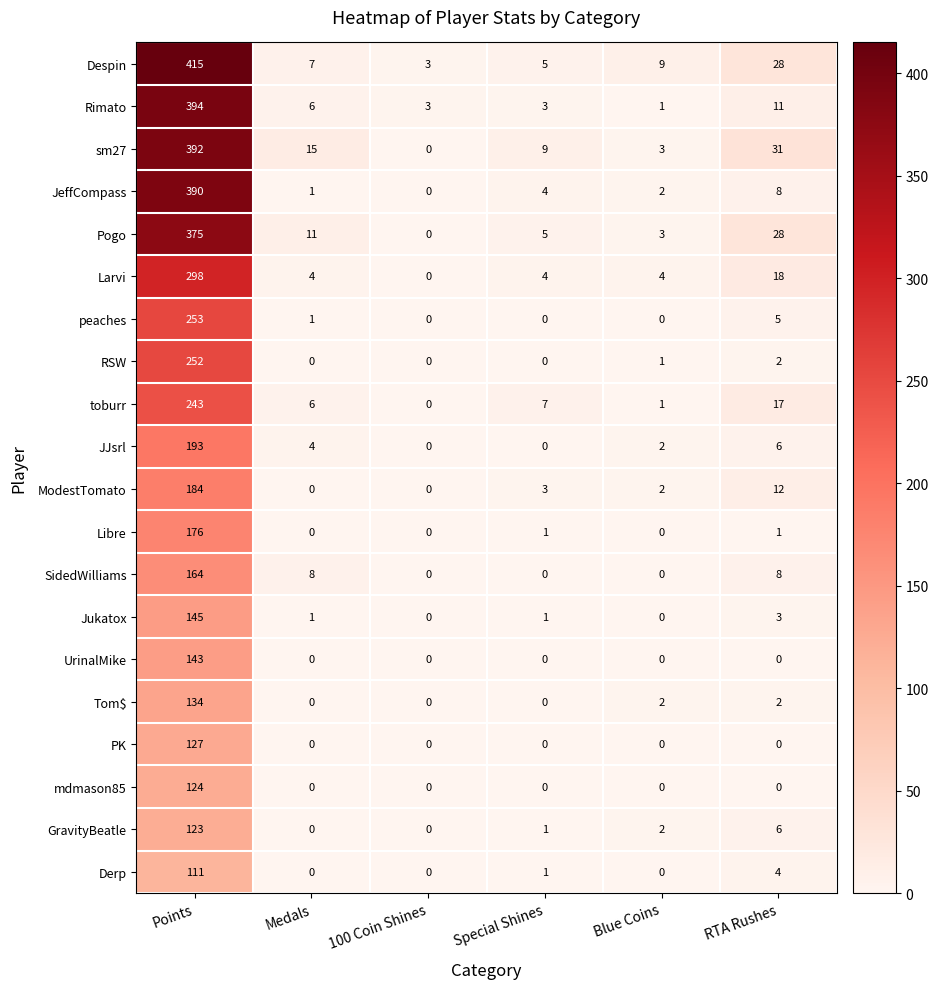

List the series in order of their peak value, highest first.

Despin, Rimato, sm27, JeffCompass, Pogo, Larvi, peaches, RSW, toburr, JJsrl, ModestTomato, Libre, SidedWilliams, Jukatox, UrinalMike, Tom$, PK, mdmason85, GravityBeatle, Derp